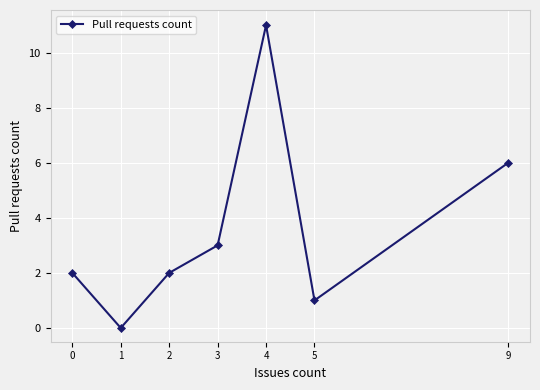

What is the value of the 3rd point from the left?

2